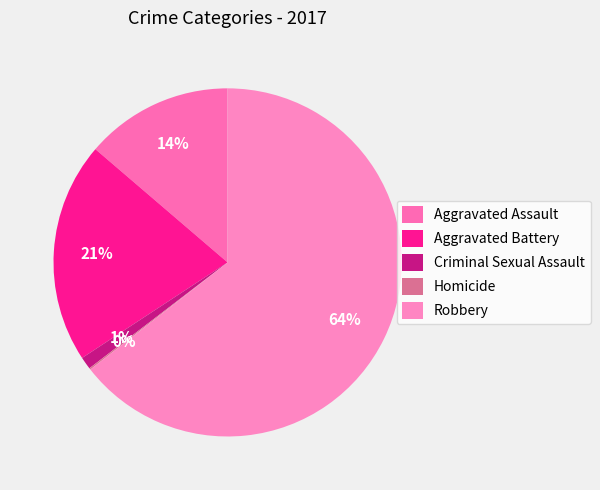

Which category has the biggest portion of the pie?

Robbery